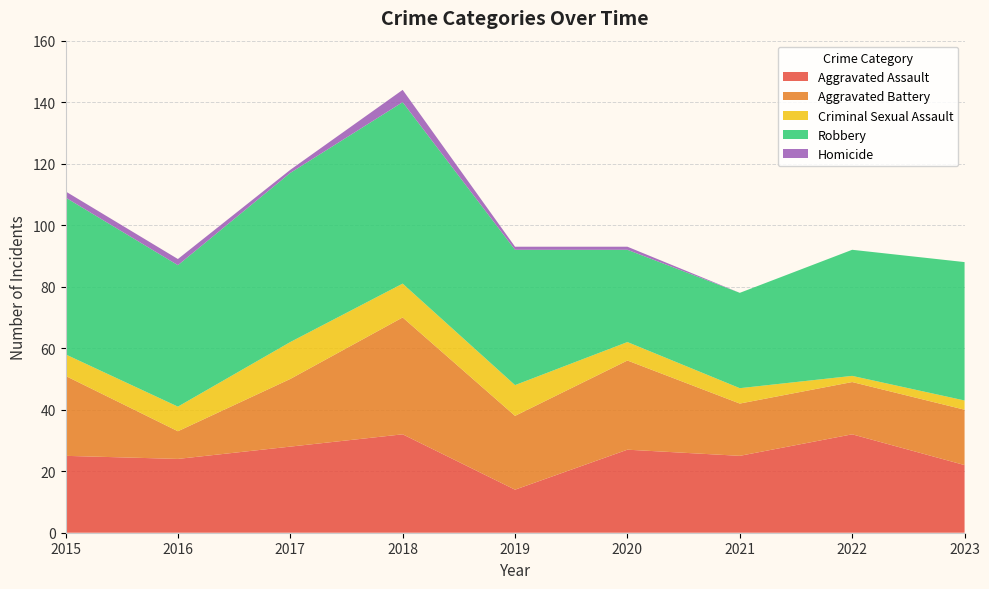

Reading left to right, transcribe all the data shown in this chart.

Aggravated Assault: 2015=25	2016=24	2017=28	2018=32	2019=14	2020=27	2021=25	2022=32	2023=22
Aggravated Battery: 2015=26	2016=9	2017=22	2018=38	2019=24	2020=29	2021=17	2022=17	2023=18
Criminal Sexual Assault: 2015=7	2016=8	2017=12	2018=11	2019=10	2020=6	2021=5	2022=2	2023=3
Robbery: 2015=51	2016=46	2017=55	2018=59	2019=44	2020=30	2021=31	2022=41	2023=45
Homicide: 2015=2	2016=2	2017=1	2018=4	2019=1	2020=1	2021=0	2022=0	2023=0